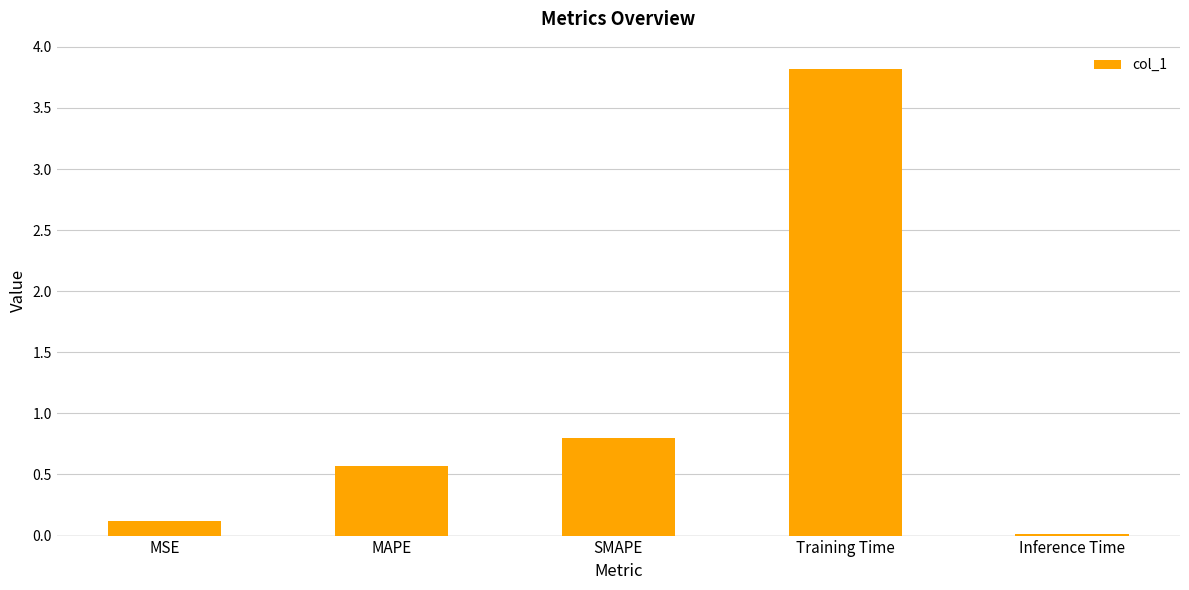

At which category does the chart reach its minimum across all series?

Inference Time